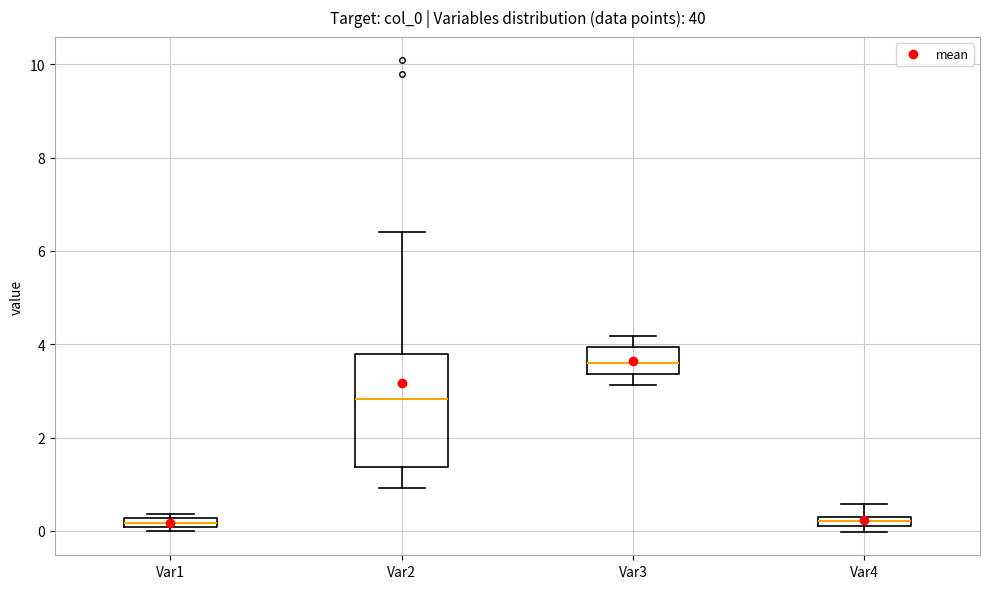

Where does the upper whisker of the box for Var4 end on the y-axis? The values are not printed on the chart, so give them approximately, as read against the axis.

0.6